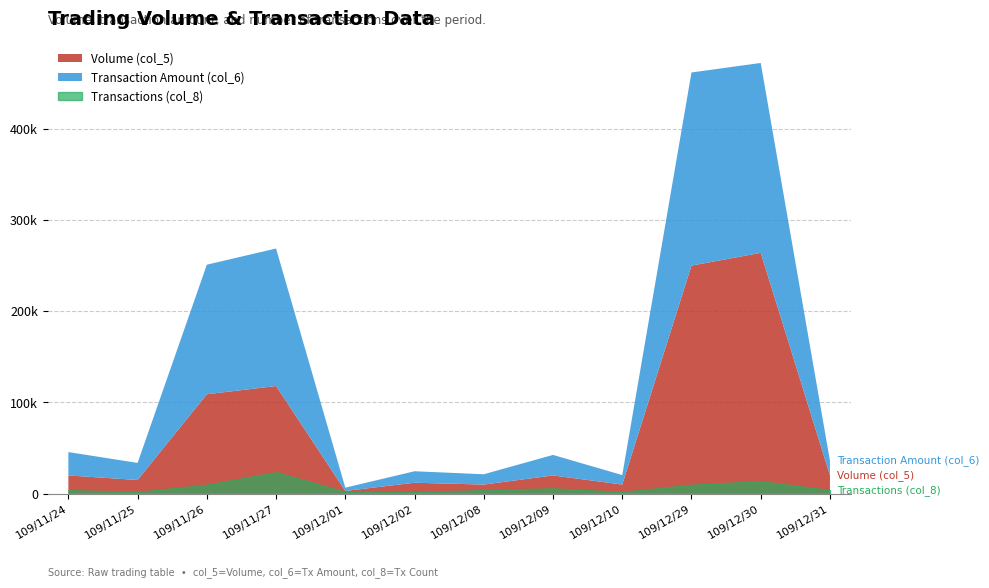

Reading left to right, transcribe all the data shown in this chart.

Volume (col_5): 109/11/24=20000	109/11/25=15000	109/11/26=109000	109/11/27=118000	109/12/01=3000	109/12/02=12000	109/12/08=10000	109/12/09=20000	109/12/10=10000	109/12/29=250000	109/12/30=264000	109/12/31=20000
Transaction Amount (col_6): 109/11/24=25600	109/11/25=18750	109/11/26=142010	109/11/27=150760	109/12/01=3600	109/12/02=12600	109/12/08=11300	109/12/09=22500	109/12/10=10400	109/12/29=211700	109/12/30=208140	109/12/31=16100
Transactions (col_8): 109/11/24=2	109/11/25=1	109/11/26=5	109/11/27=12	109/12/01=1	109/12/02=1	109/12/08=2	109/12/09=3	109/12/10=1	109/12/29=5	109/12/30=7	109/12/31=2